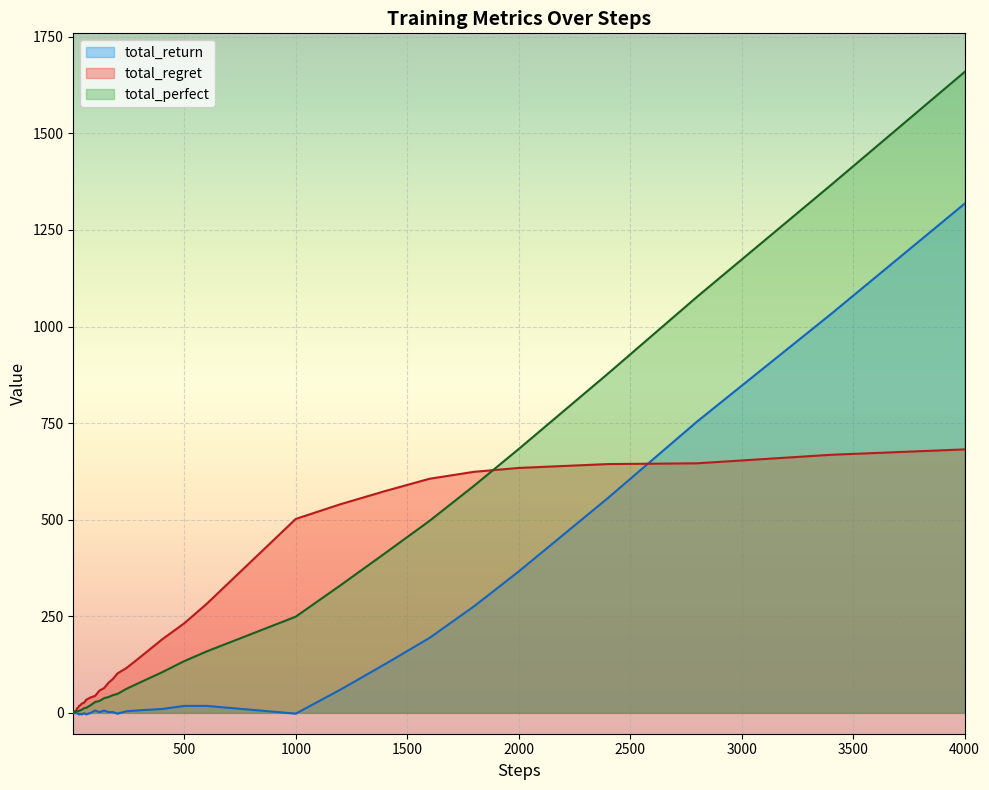

Reading right to left, extract all data points from this chart.

total_return: 4000=1318	3400=1032	2800=754	2400=556	2000=366	1800=276	1600=194	1400=126	1200=60	1000=-2	800=8	600=18	500=18	400=10	340=8	280=6	240=4	200=-2	180=2	160=2	140=6	120=2	100=6	80=0	60=-4	50=-1	40=-4	34=-3	28=-4	24=-2	20=-2	18=-1	16=0	14=1	12=2	10=1	8=0	6=-1	4=0	2=1
total_regret: 4000=682	3400=668	2800=646	2400=644	2000=634	1800=624	1600=606	1400=574	1200=540	1000=502	800=392	600=282	500=232	400=190	340=162	280=134	240=116	200=102	180=88	160=78	140=64	120=58	100=44	80=40	60=34	50=26	40=24	34=20	28=18	24=14	20=12	18=10	16=8	14=6	12=4	10=4	8=4	6=4	4=2	2=0
total_perfect: 4000=1659	3400=1366	2800=1077	2400=878	2000=683	1800=588	1600=497	1400=413	1200=330	1000=249	800=204	600=159	500=134	400=105	340=89	280=73	240=62	200=49	180=46	160=41	140=38	120=31	100=28	80=20	60=13	50=12	40=8	34=7	28=5	24=5	20=4	18=4	16=4	14=4	12=4	10=3	8=2	6=1	4=1	2=1